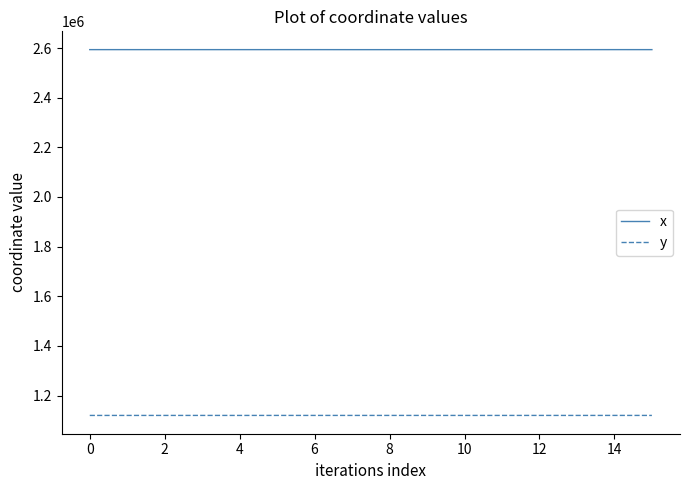

Count the number of data series in this chart.

2